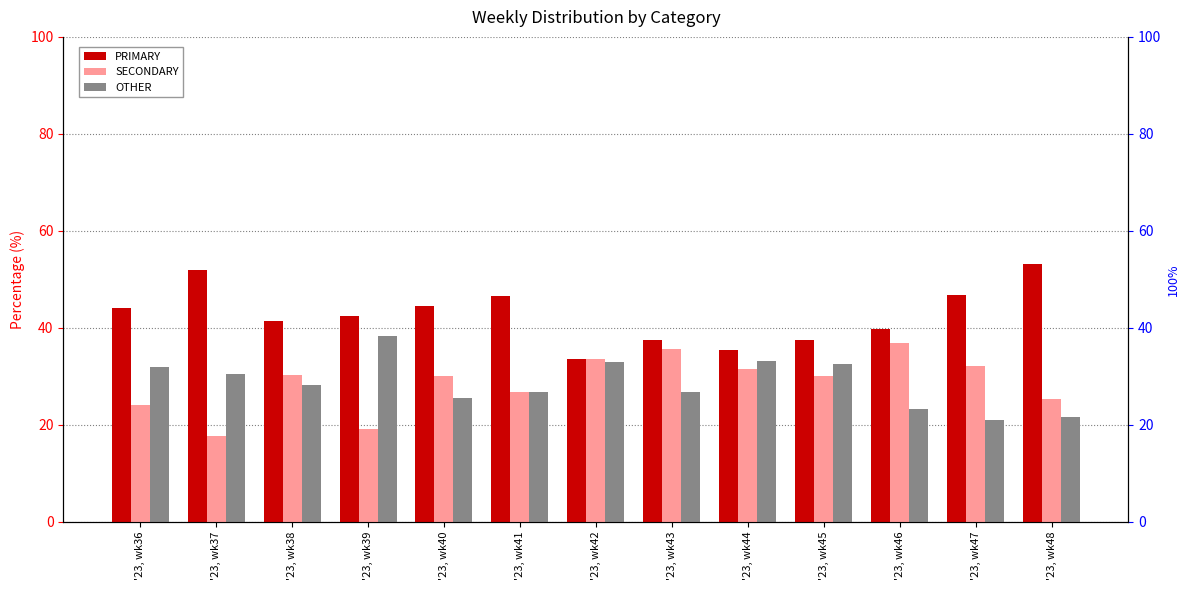

True or false: PRIMARY has a value of 39.8 at '23, wk46.

True